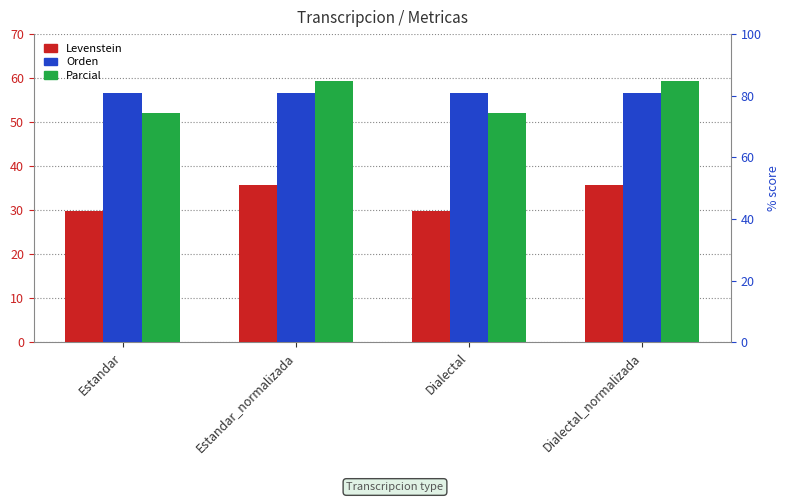

What is the label of the 2nd bar from the right?

Dialectal